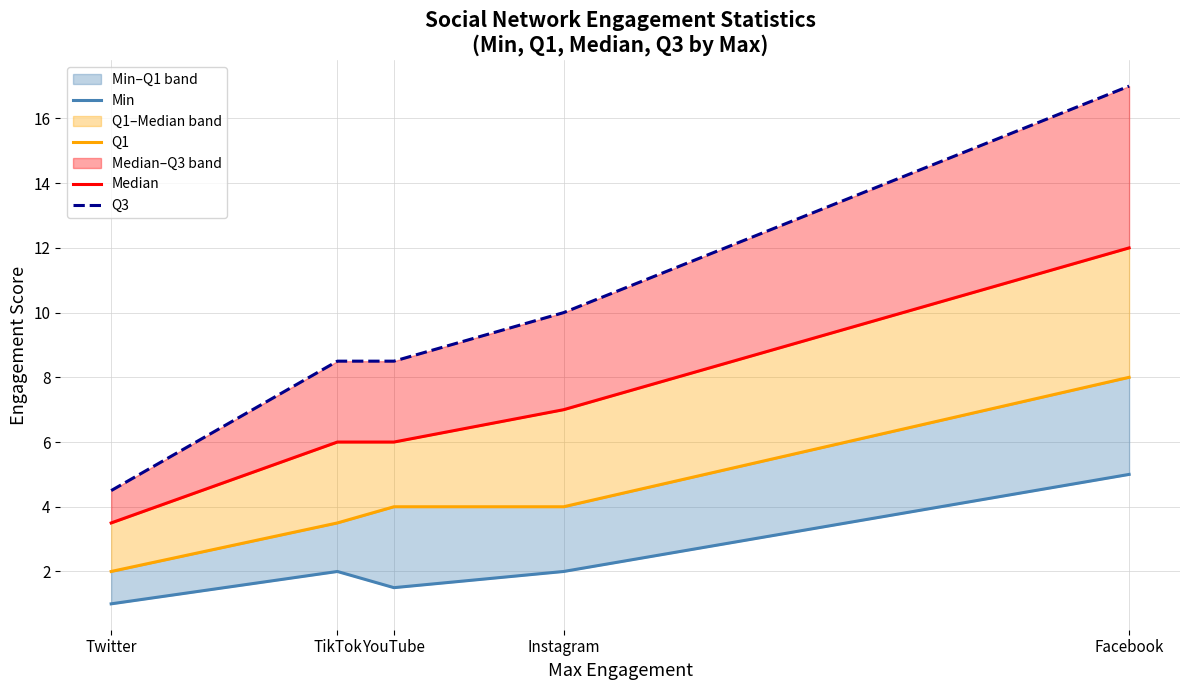

Which series has the largest range (max minus min)?

Q3